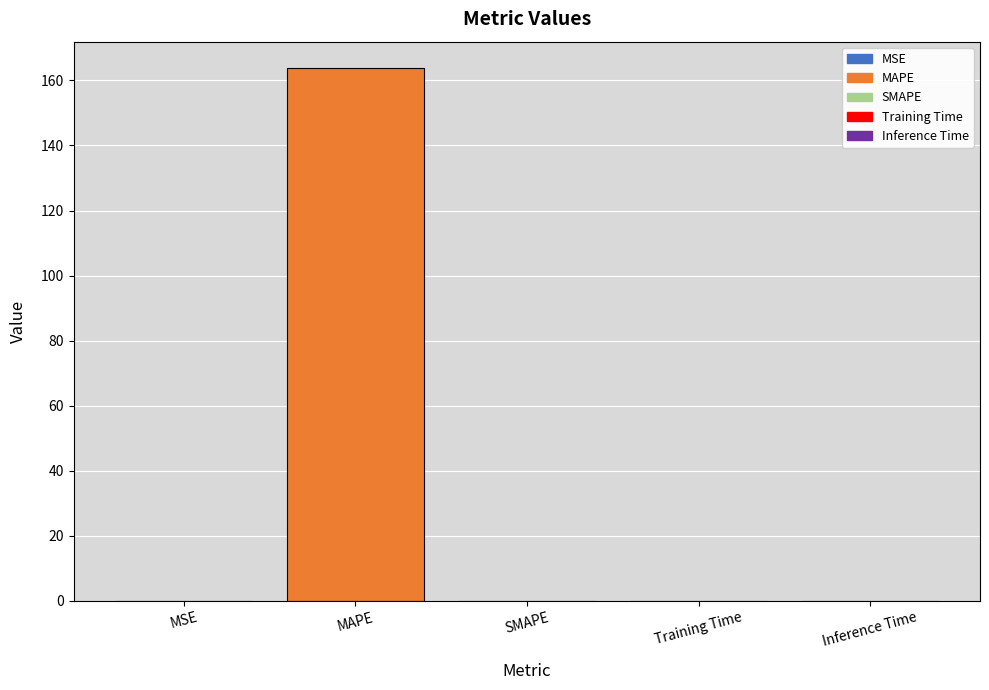

The chart shows a value of 0.0 at MSE. True or false?

True